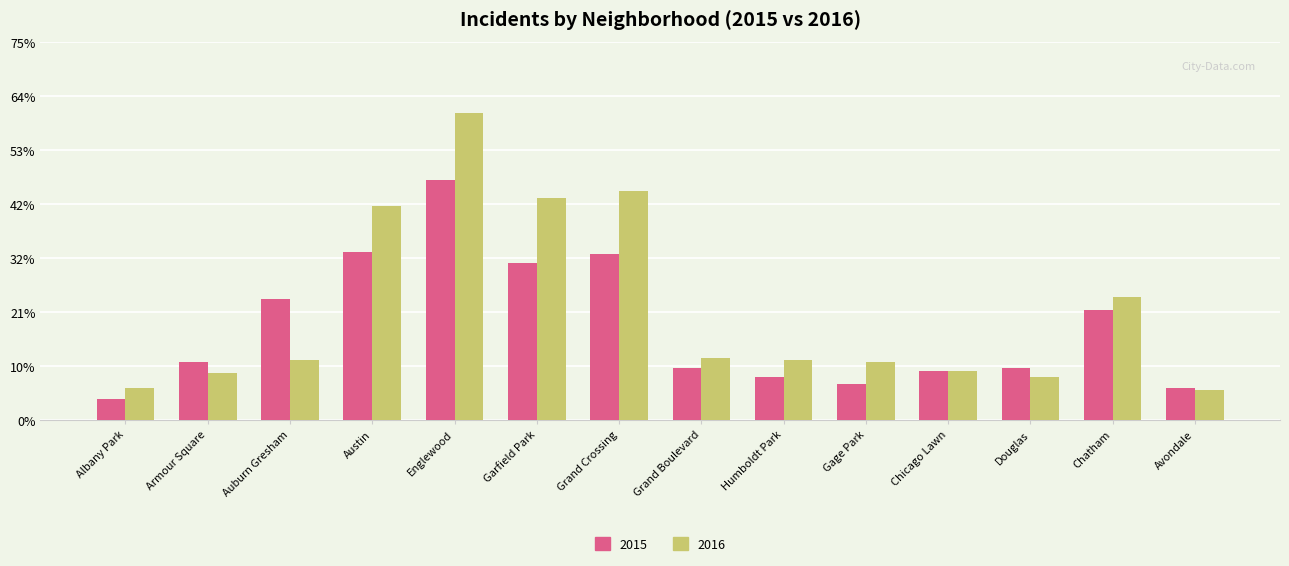

Between Englewood and Grand Crossing, which series saw the biggest shift?

2016